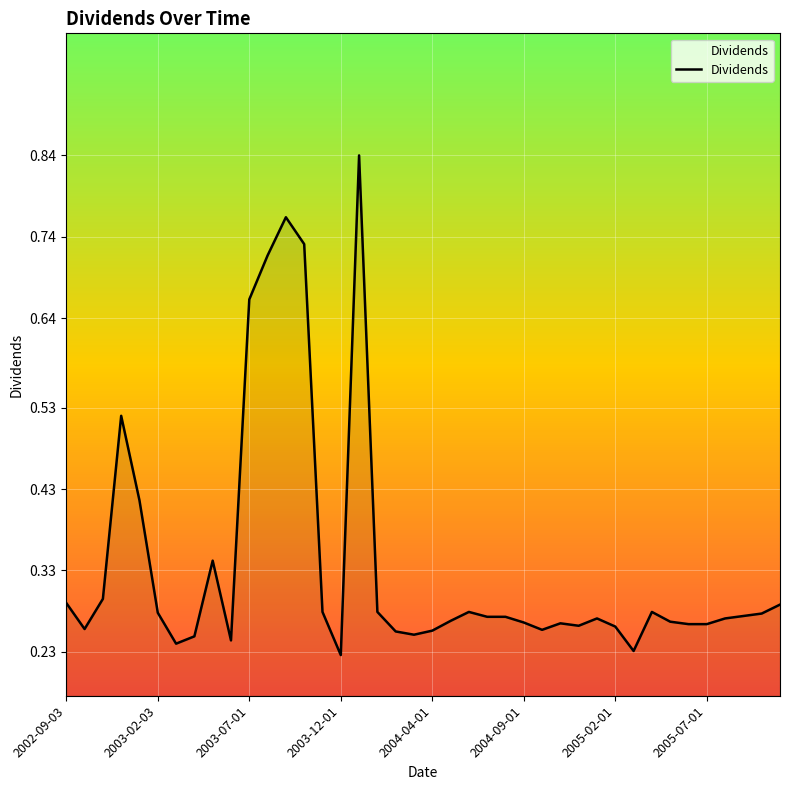

What is the smallest value displayed?

0.2